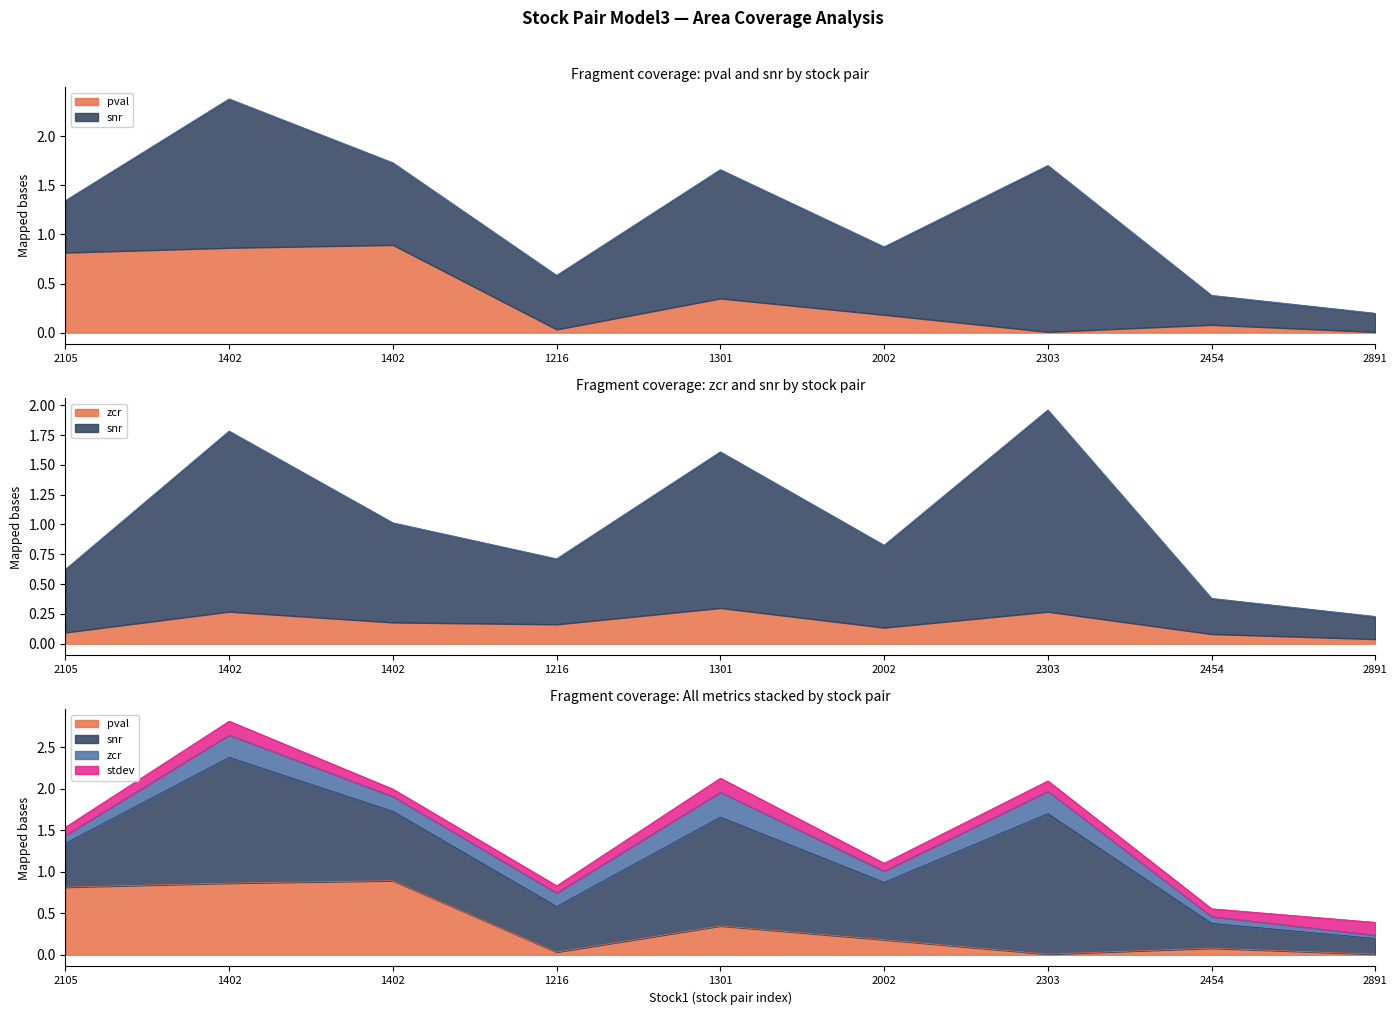

At which label is pval closest to 0?

2891